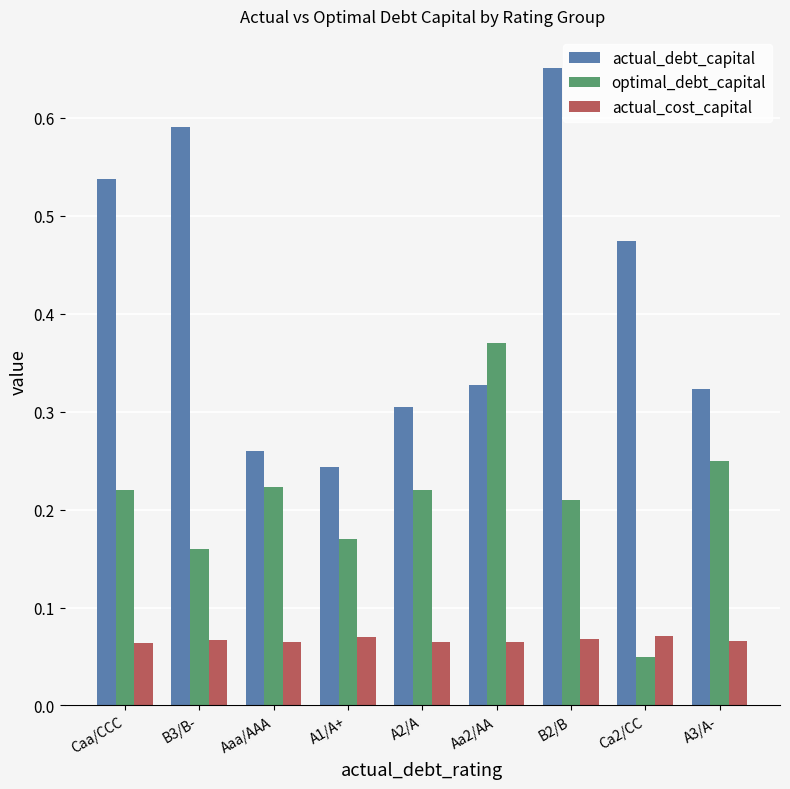

Which series changed the most between Caa/CCC and A1/A+?

actual_debt_capital